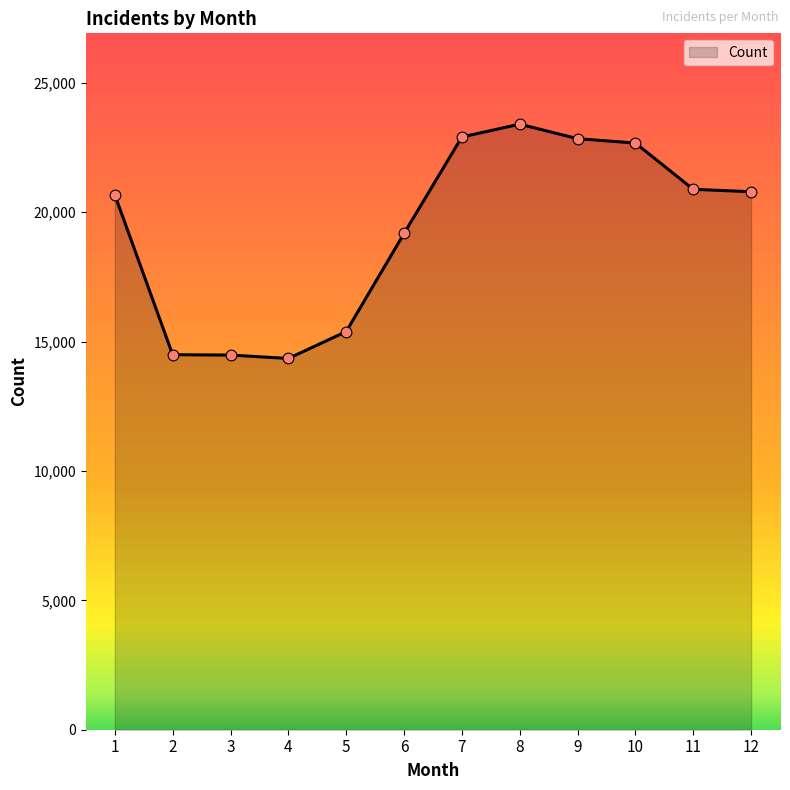

What is the change in value from 10 to 11?

-1787